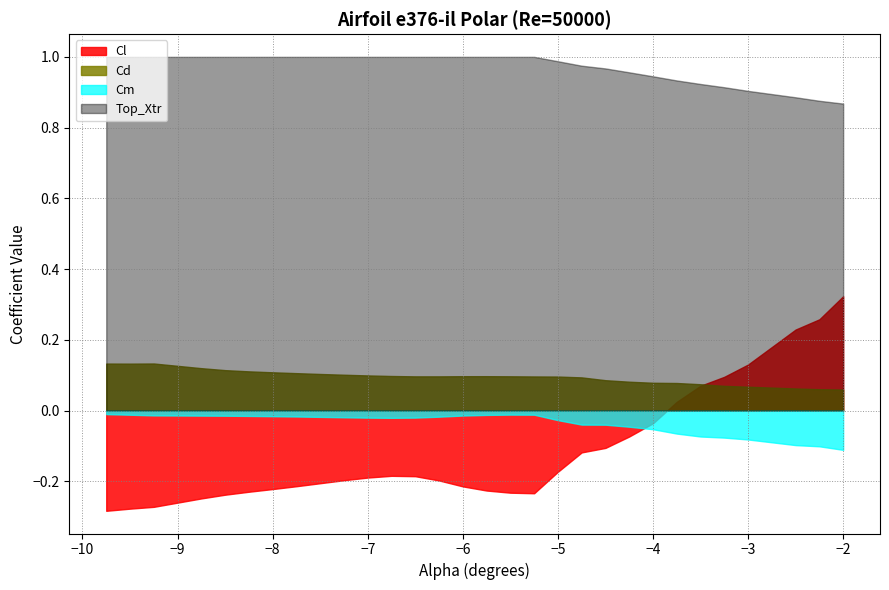

Reading right to left, what are all the values shown in this chart?

Cl: -2.0=0.3	-2.25=0.3	-2.5=0.2	-3.0=0.1	-3.25=0.1	-3.5=0.1	-3.75=0.0	-4.0=-0.0	-4.25=-0.1	-4.5=-0.1	-4.75=-0.1	-5.0=-0.2	-5.25=-0.2	-5.5=-0.2	-5.75=-0.2	-6.0=-0.2	-6.25=-0.2	-6.5=-0.2	-6.75=-0.2	-7.0=-0.2	-7.25=-0.2	-7.5=-0.2	-7.75=-0.2	-8.0=-0.2	-8.25=-0.2	-8.5=-0.2	-8.75=-0.2	-9.25=-0.3	-9.5=-0.3	-9.75=-0.3
Cd: -2.0=0.1	-2.25=0.1	-2.5=0.1	-3.0=0.1	-3.25=0.1	-3.5=0.1	-3.75=0.1	-4.0=0.1	-4.25=0.1	-4.5=0.1	-4.75=0.1	-5.0=0.1	-5.25=0.1	-5.5=0.1	-5.75=0.1	-6.0=0.1	-6.25=0.1	-6.5=0.1	-6.75=0.1	-7.0=0.1	-7.25=0.1	-7.5=0.1	-7.75=0.1	-8.0=0.1	-8.25=0.1	-8.5=0.1	-8.75=0.1	-9.25=0.1	-9.5=0.1	-9.75=0.1
Cm: -2.0=-0.1	-2.25=-0.1	-2.5=-0.1	-3.0=-0.1	-3.25=-0.1	-3.5=-0.1	-3.75=-0.1	-4.0=-0.1	-4.25=-0.0	-4.5=-0.0	-4.75=-0.0	-5.0=-0.0	-5.25=-0.0	-5.5=-0.0	-5.75=-0.0	-6.0=-0.0	-6.25=-0.0	-6.5=-0.0	-6.75=-0.0	-7.0=-0.0	-7.25=-0.0	-7.5=-0.0	-7.75=-0.0	-8.0=-0.0	-8.25=-0.0	-8.5=-0.0	-8.75=-0.0	-9.25=-0.0	-9.5=-0.0	-9.75=-0.0
Top_Xtr: -2.0=0.9	-2.25=0.9	-2.5=0.9	-3.0=0.9	-3.25=0.9	-3.5=0.9	-3.75=0.9	-4.0=0.9	-4.25=1.0	-4.5=1.0	-4.75=1.0	-5.0=1.0	-5.25=1.0	-5.5=1.0	-5.75=1.0	-6.0=1.0	-6.25=1.0	-6.5=1.0	-6.75=1.0	-7.0=1.0	-7.25=1.0	-7.5=1.0	-7.75=1.0	-8.0=1.0	-8.25=1.0	-8.5=1.0	-8.75=1.0	-9.25=1.0	-9.5=1.0	-9.75=1.0